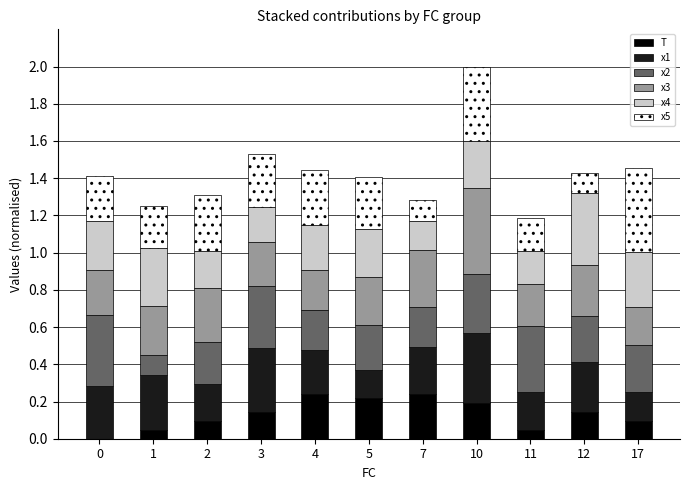

What is the total value across all series at 1?

1.3